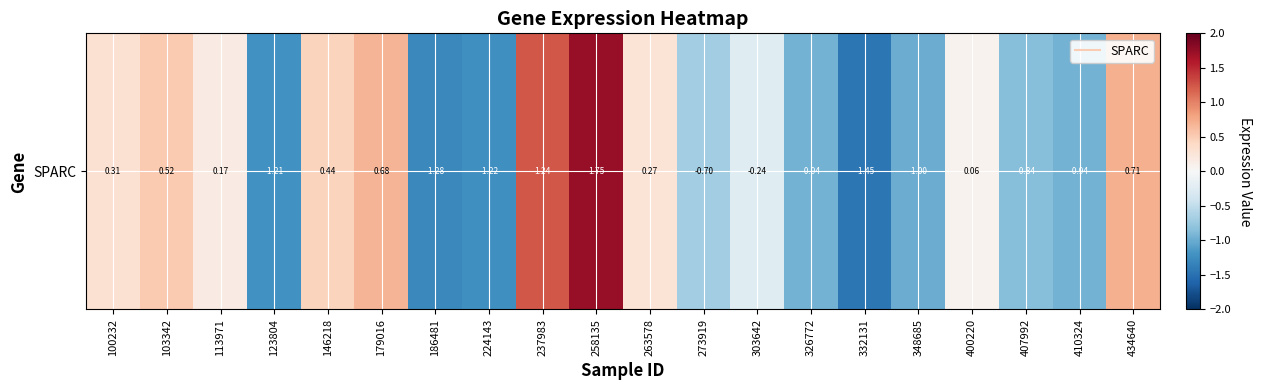

What is the difference between the maximum and minimum values?

3.2